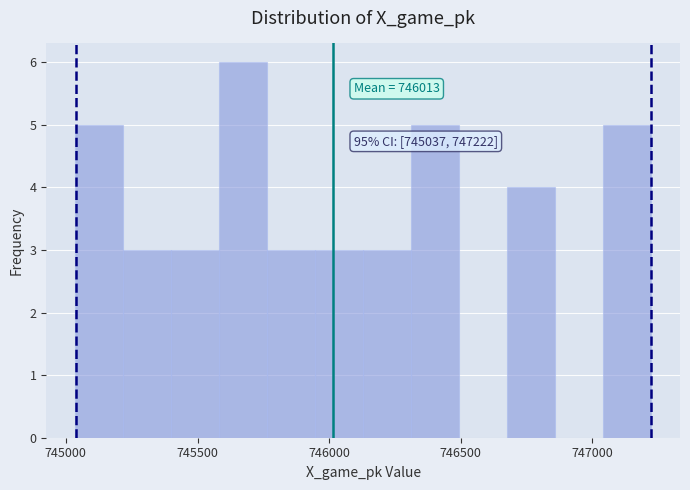

Around what value on the x-axis is the tallest bar? Give the approximate position of its centre, as read against the axis.

745650